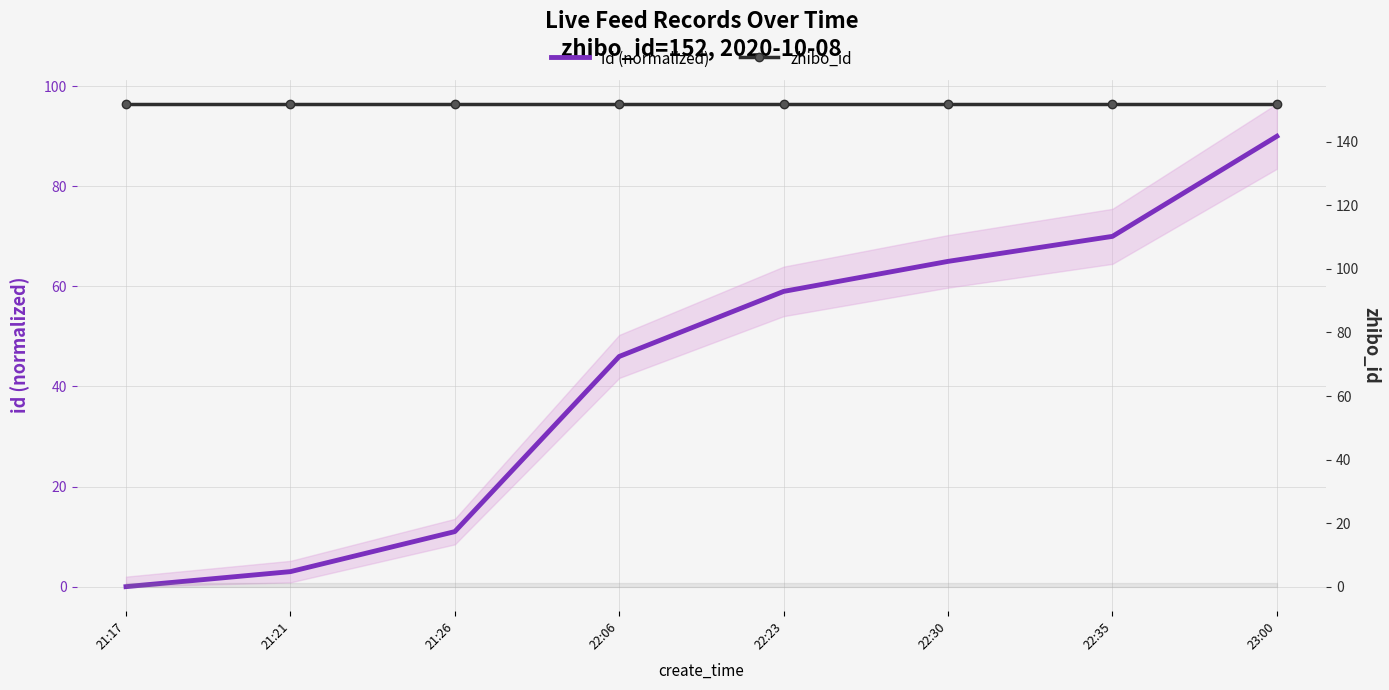

Where is id (normalized) nearest to the value 45?

22:06